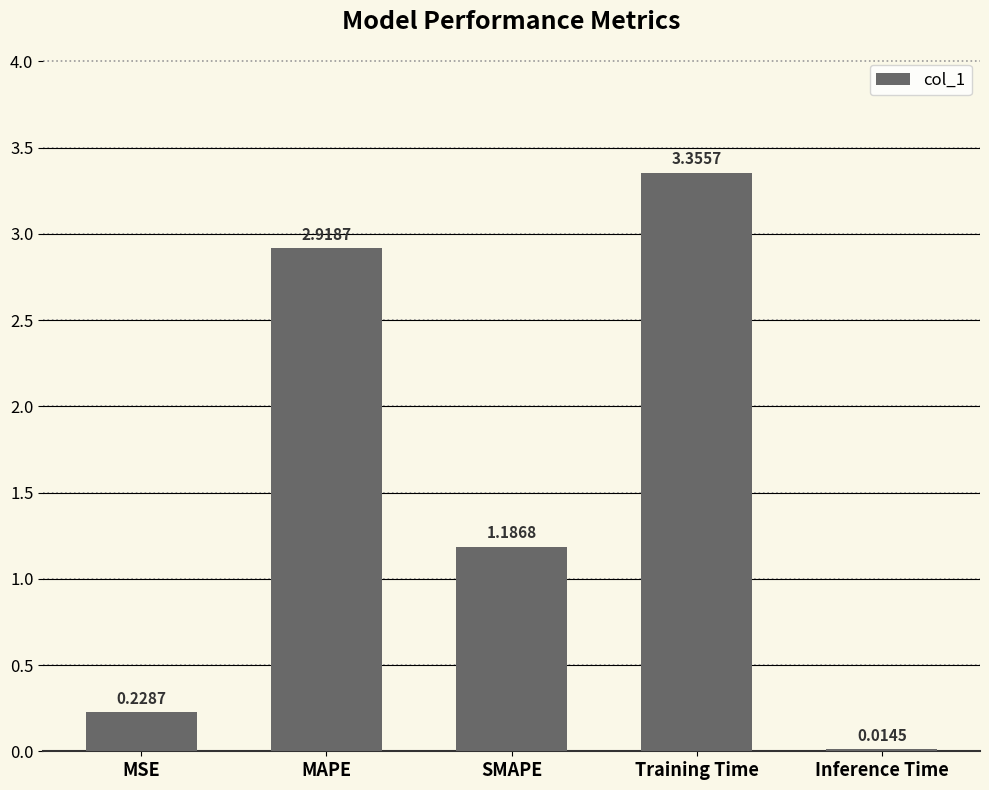

Rank the categories by value from lowest to highest.

Inference Time, MSE, SMAPE, MAPE, Training Time